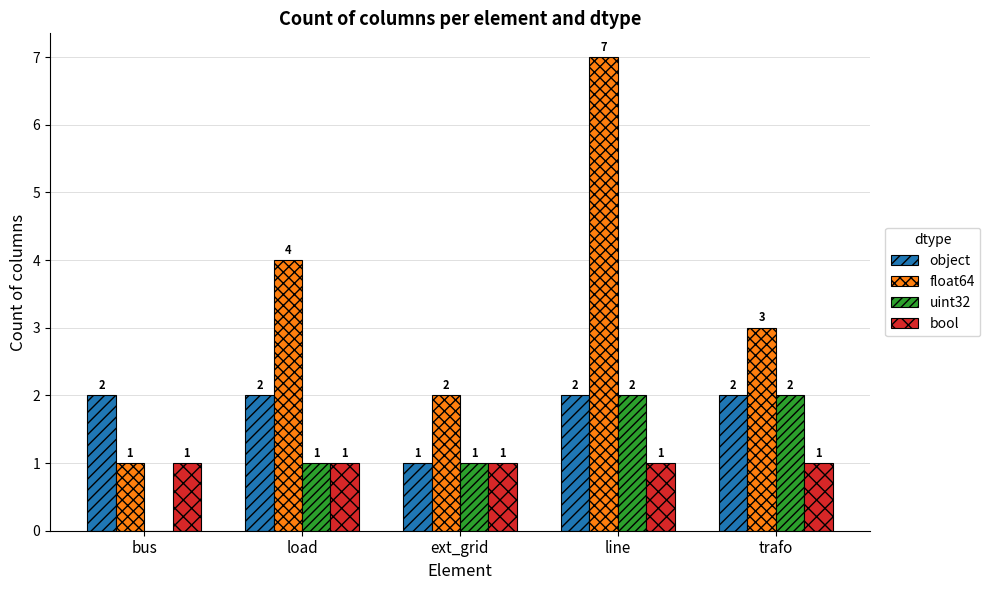

What is the greatest value displayed?

7